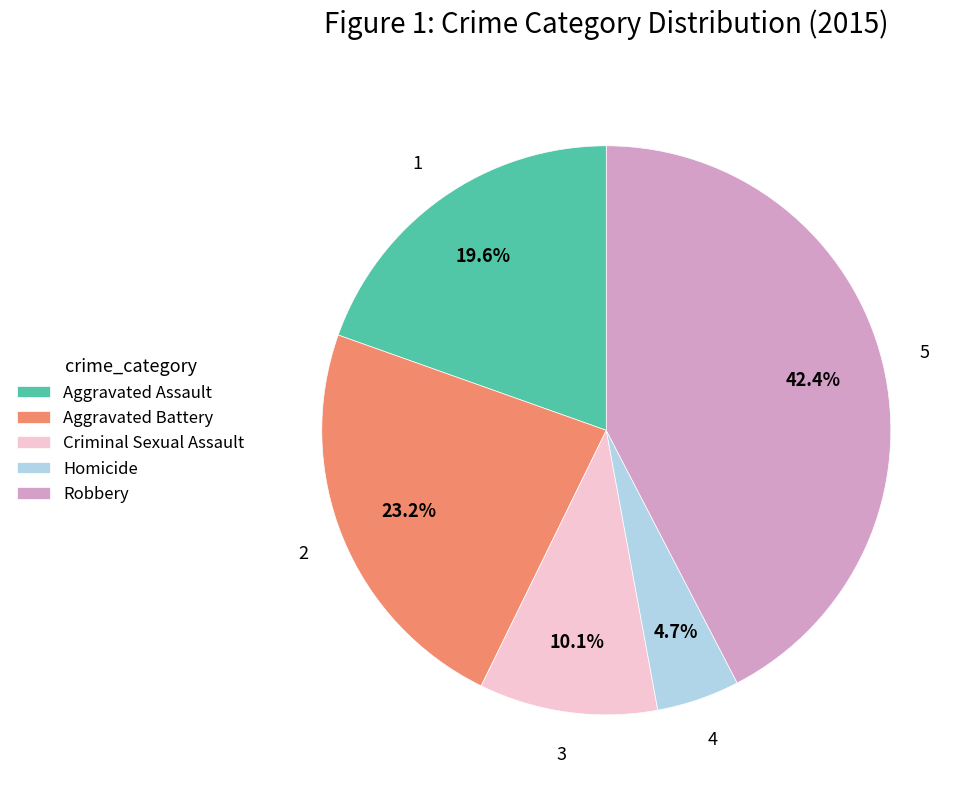

How many slices are in this pie chart?

5